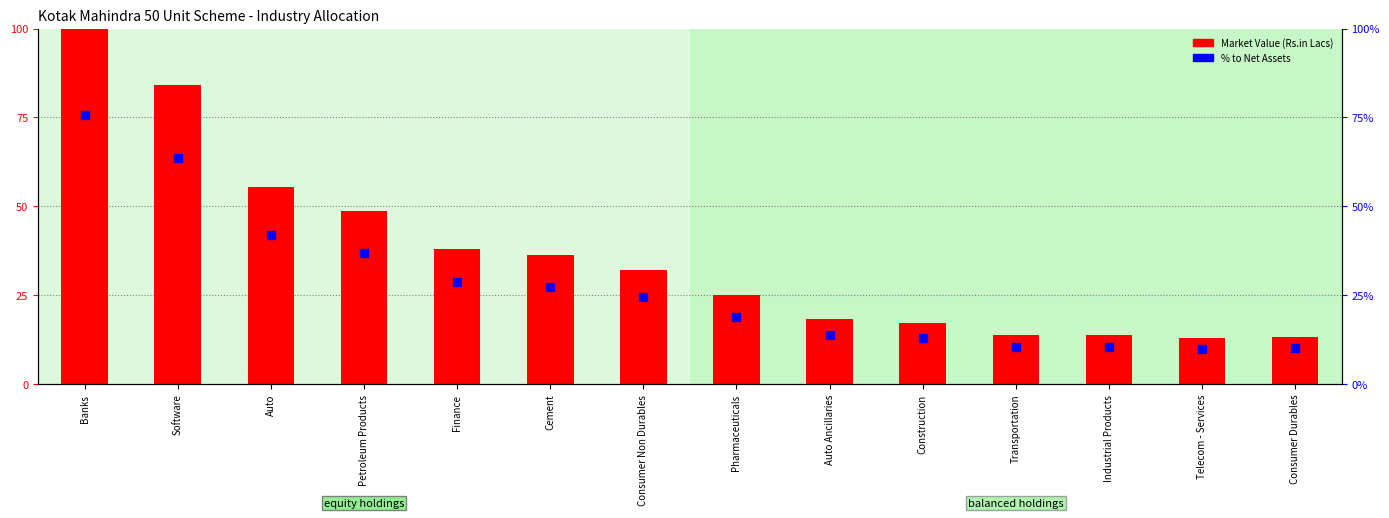

Which series has the largest total across all categories?

Market Value (Rs.in Lacs)